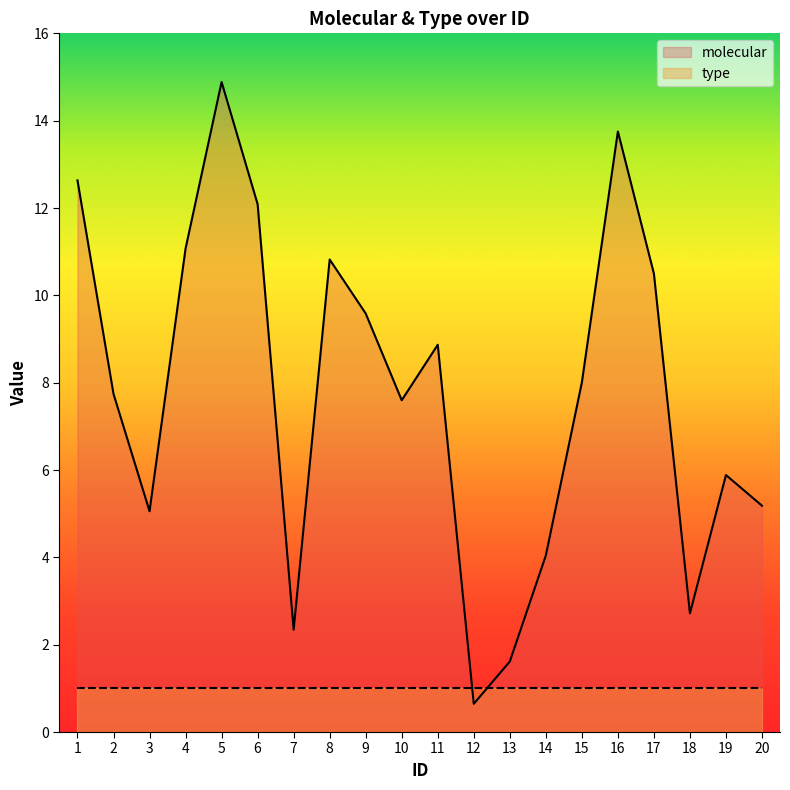

Which has a higher value, 2 or 5?

5